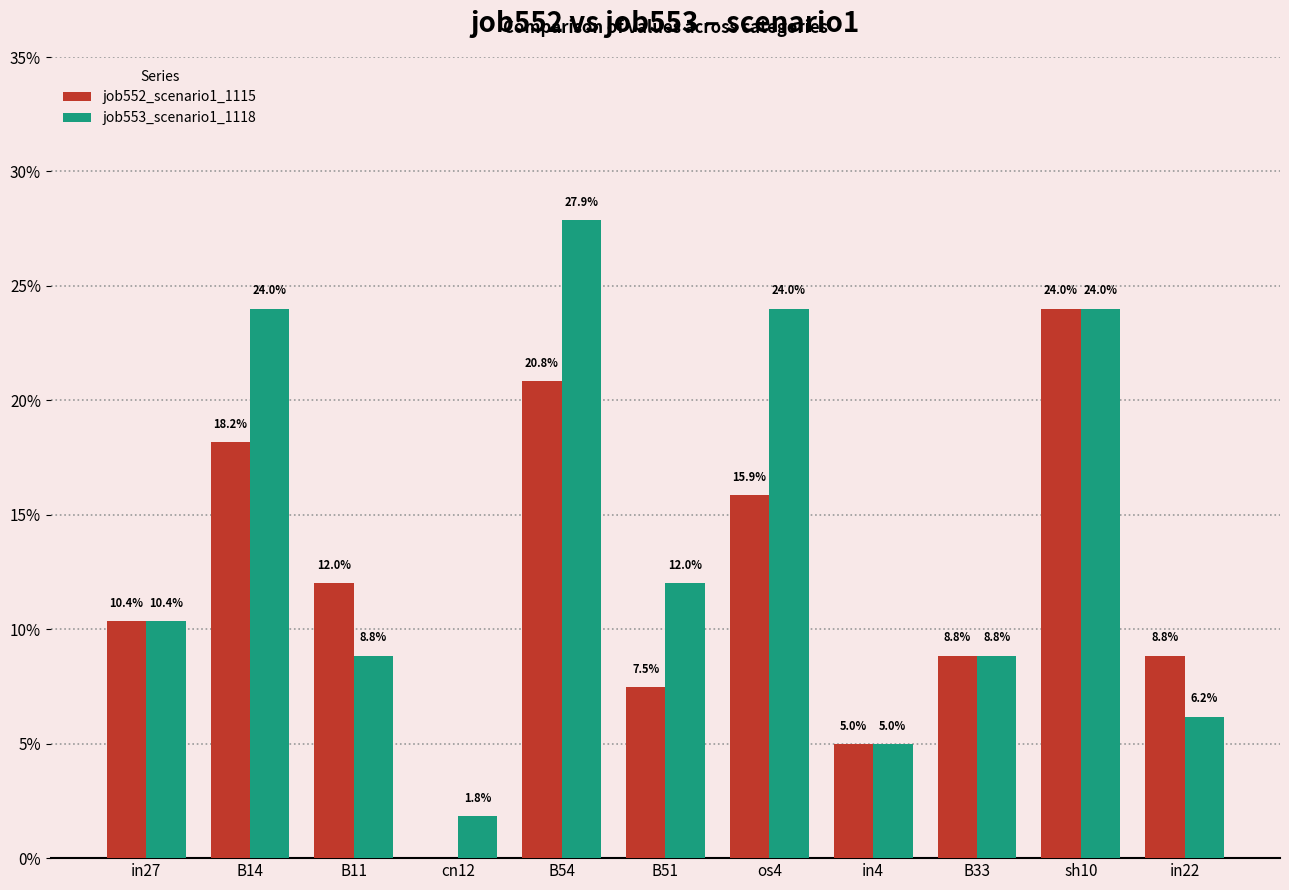

What is the average value of the job552_scenario1_1115 series?

0.1